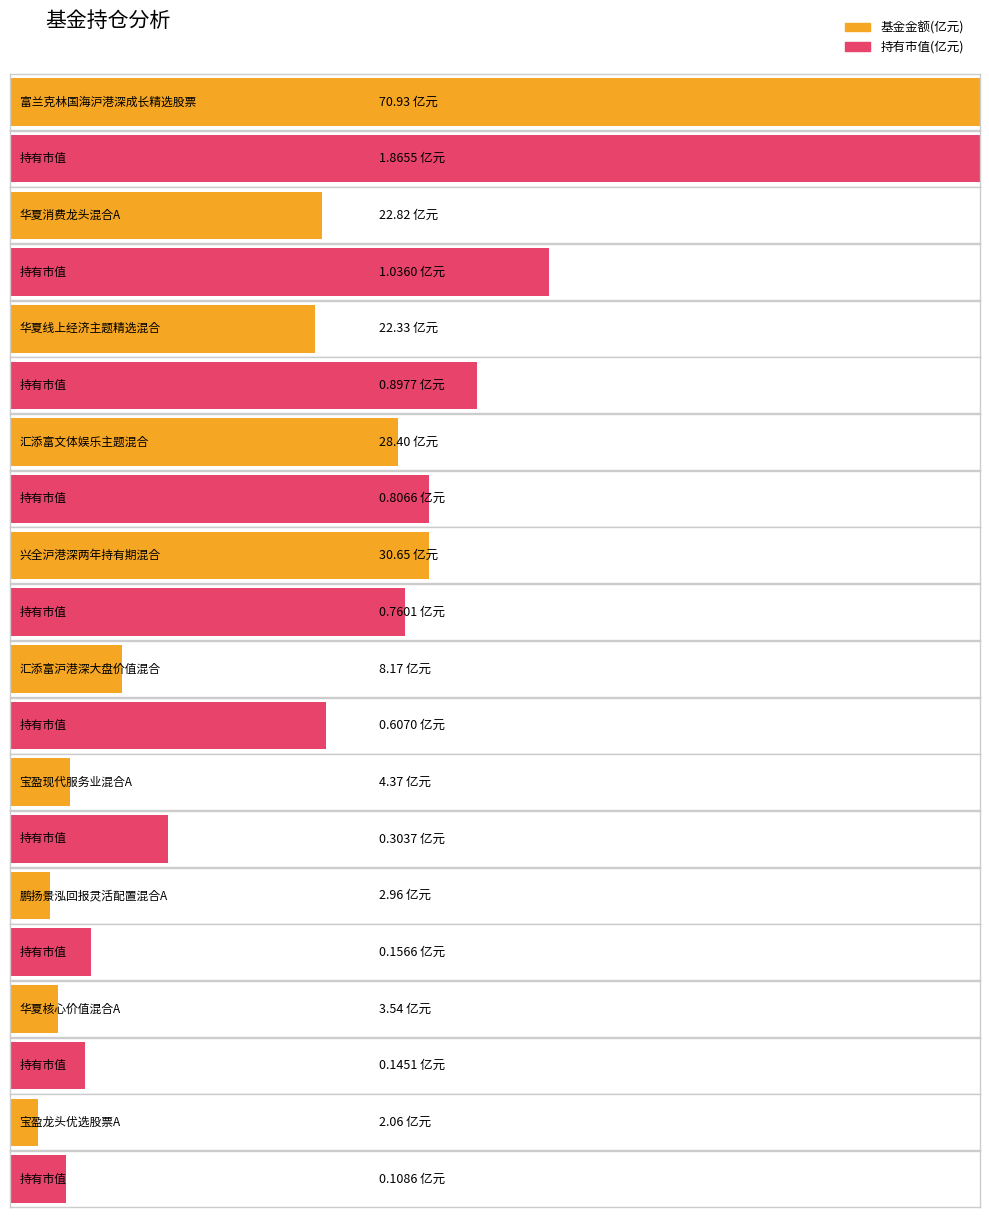

Which series has the largest range (max minus min)?

基金金额